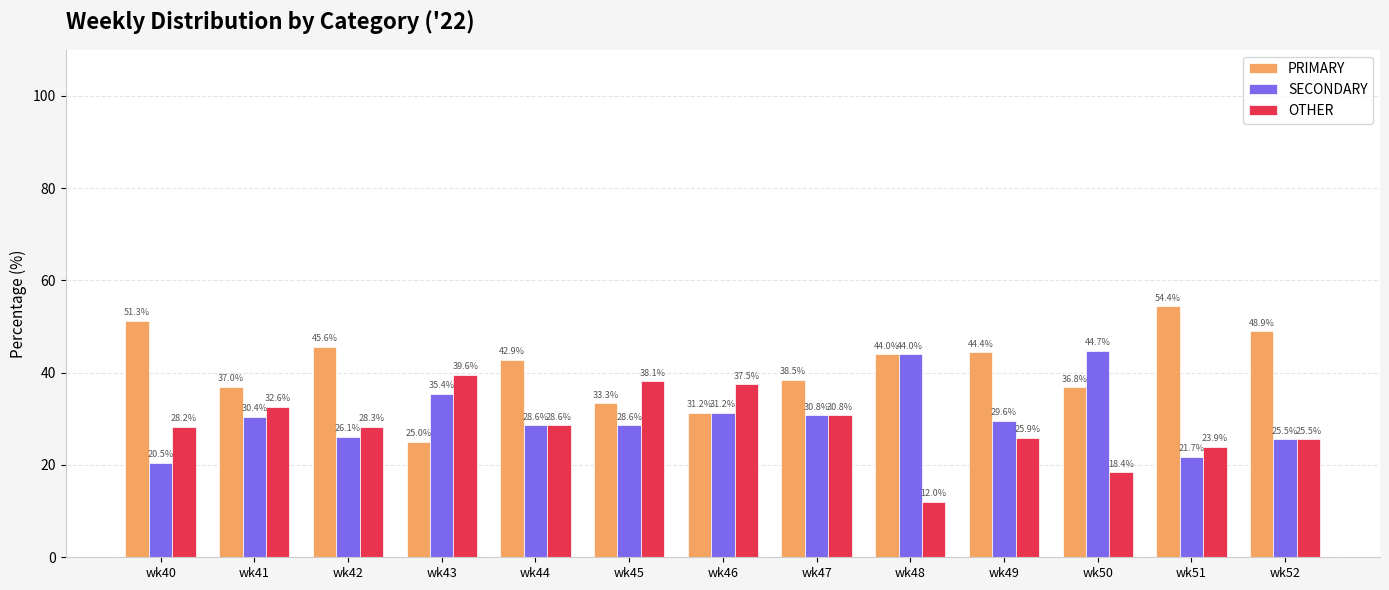

How many categories are shown in the chart?

13